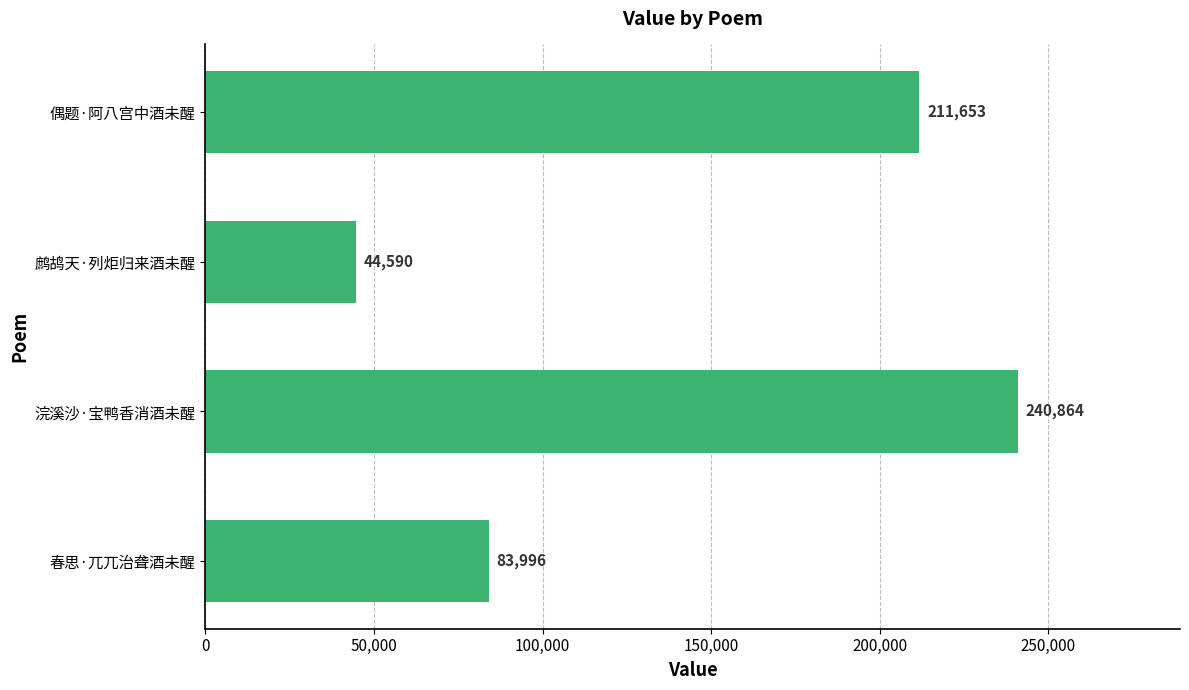

Count the values in the range 83996 to 240864.

3